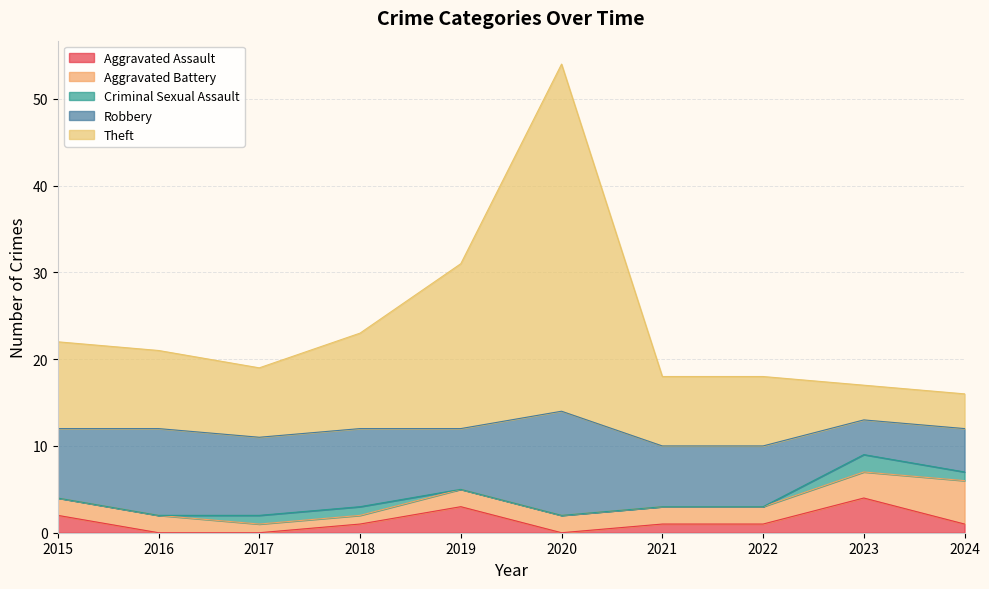

What is the difference between the second highest and minimum values in the Theft series?

15